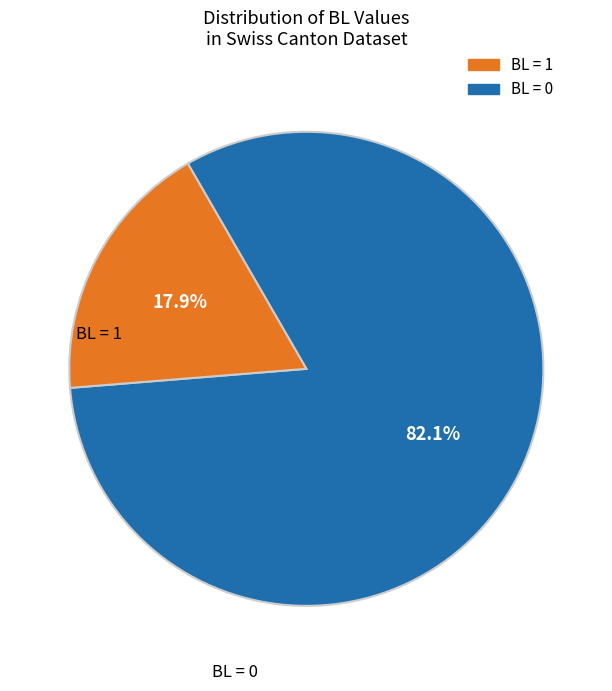

Is there any slice that represents more than half of the pie?

Yes